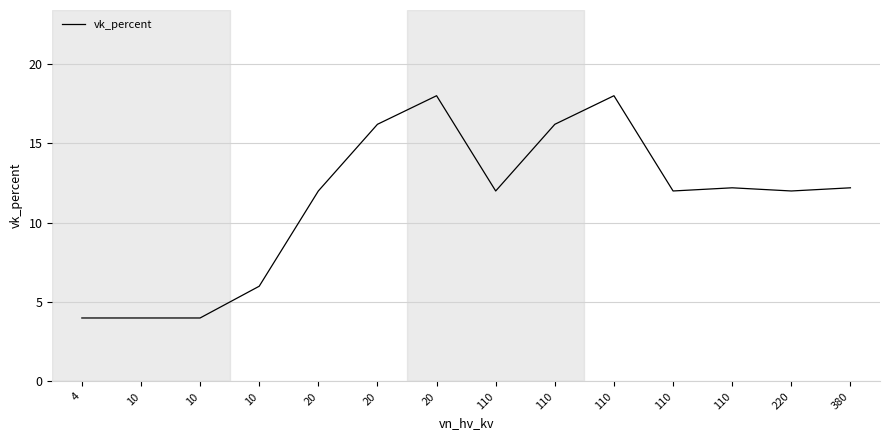

How many points are lower than both their immediate neighbors (excluding endpoints)?

3